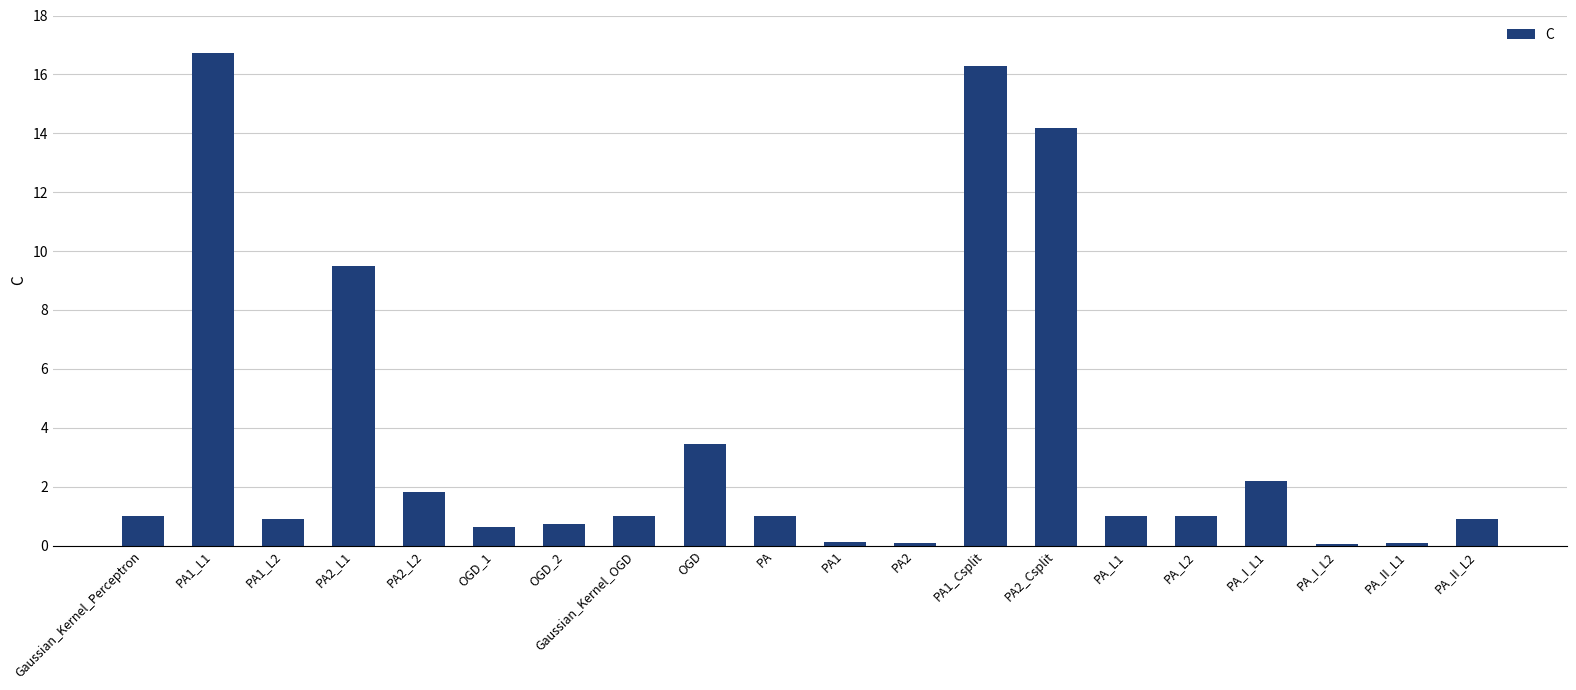

How many series are shown in this chart?

1